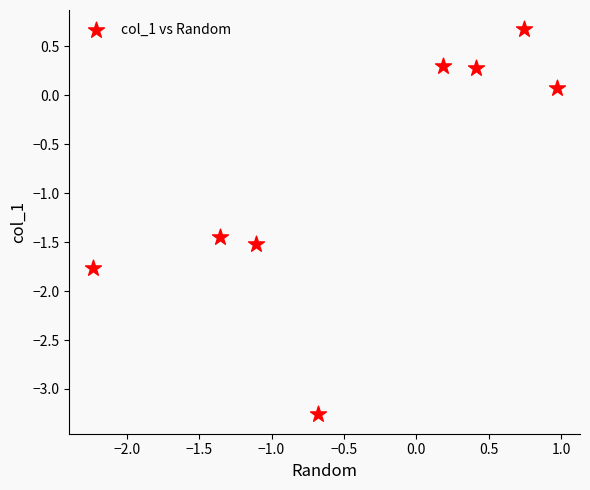

What is the average X value?

-0.4